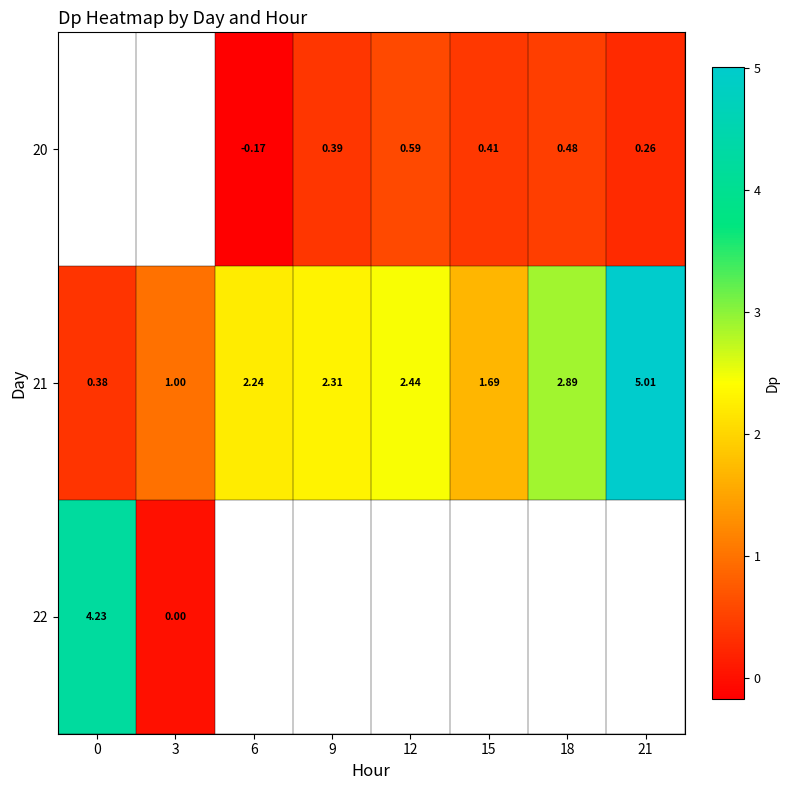

What is the maximum value for 21?

5.0